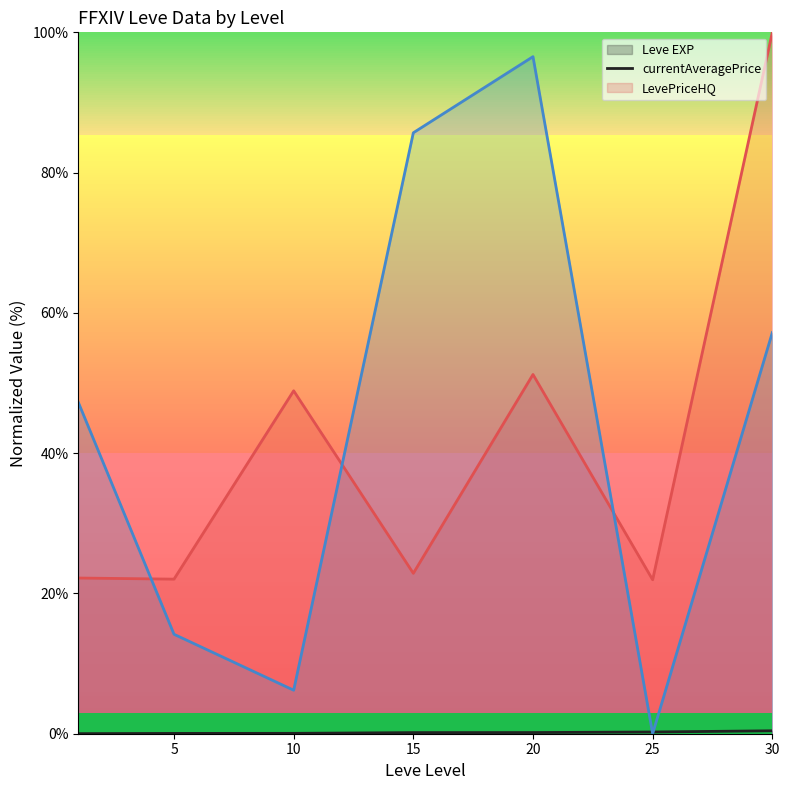

Which category has the highest value across all series?

30